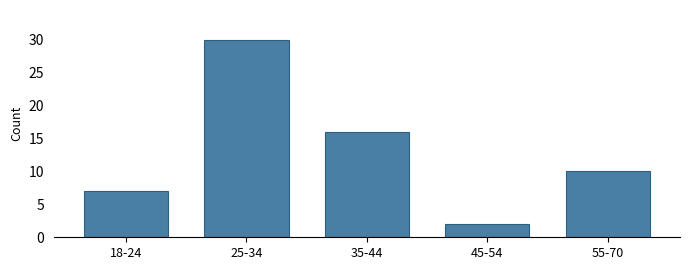

Reading left to right, extract all data points from this chart.

7	30	16	2	10